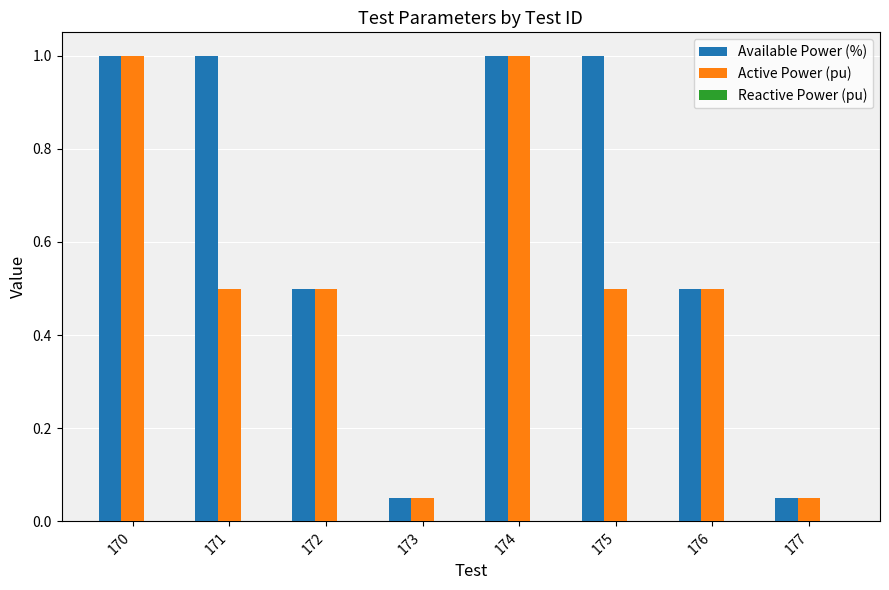

Is it true that Available Power (%) equals 1.4 at 170?

False